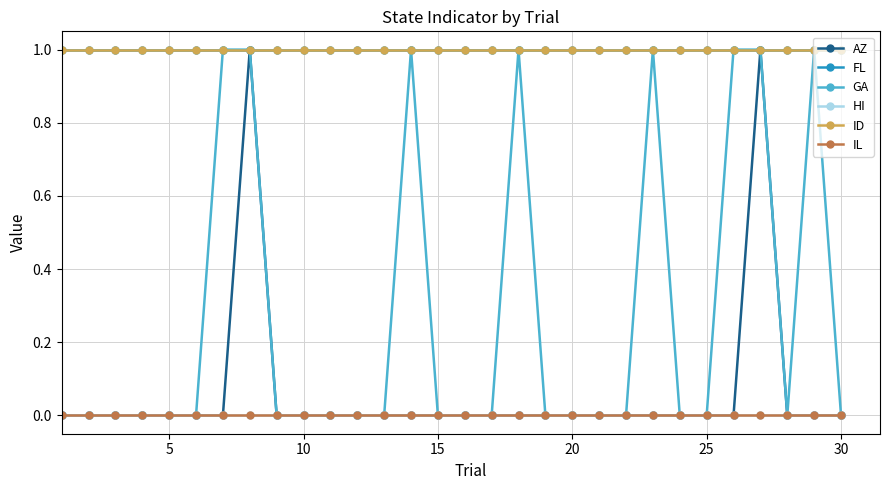

What is the maximum value shown in the chart?

1